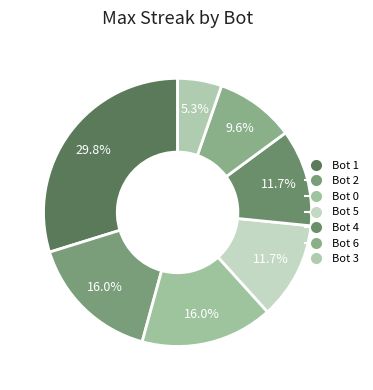

What is the smallest slice in the pie chart?

Bot 3